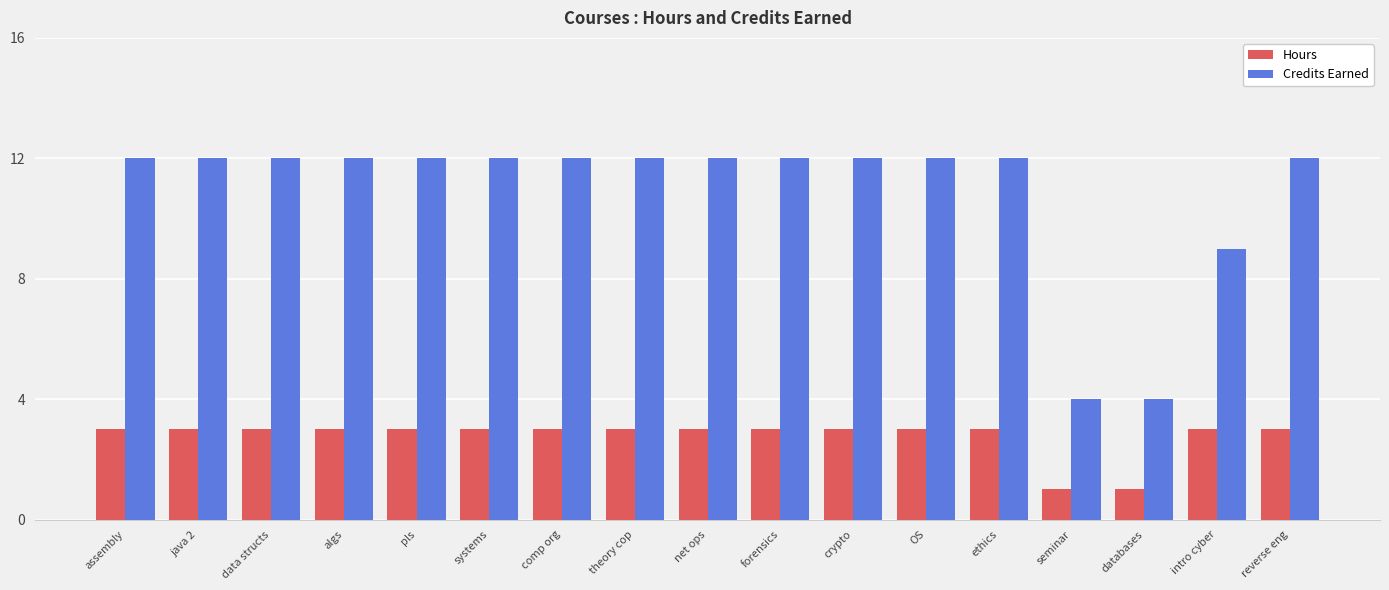

Rank the series by their maximum value, from highest to lowest.

Credits Earned, Hours